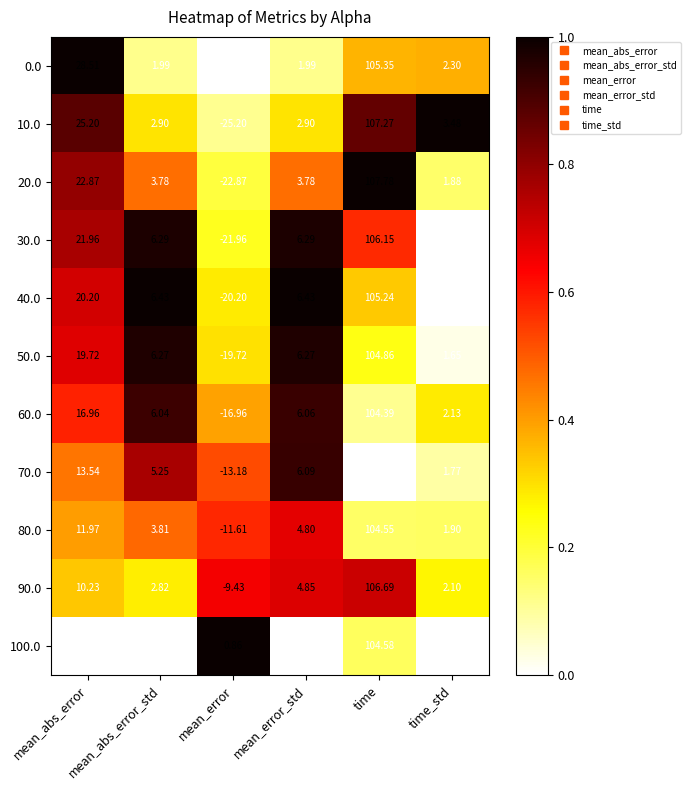

Which series has the widest spread of values?

0.0